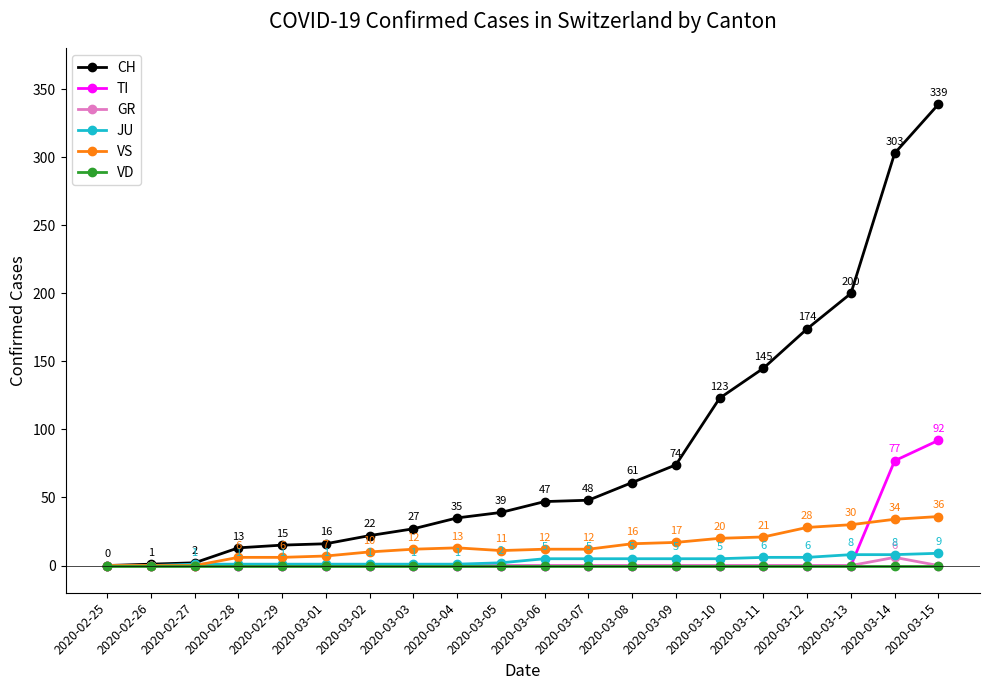

How many data points does each series have?

20